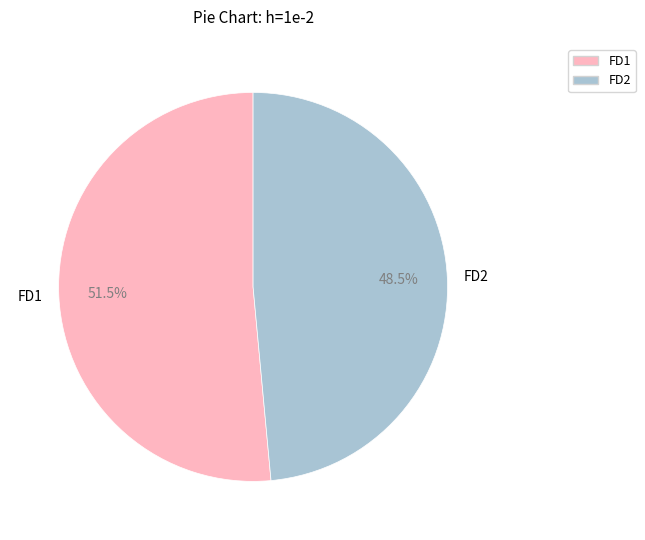

Which slice is the largest?

FD1